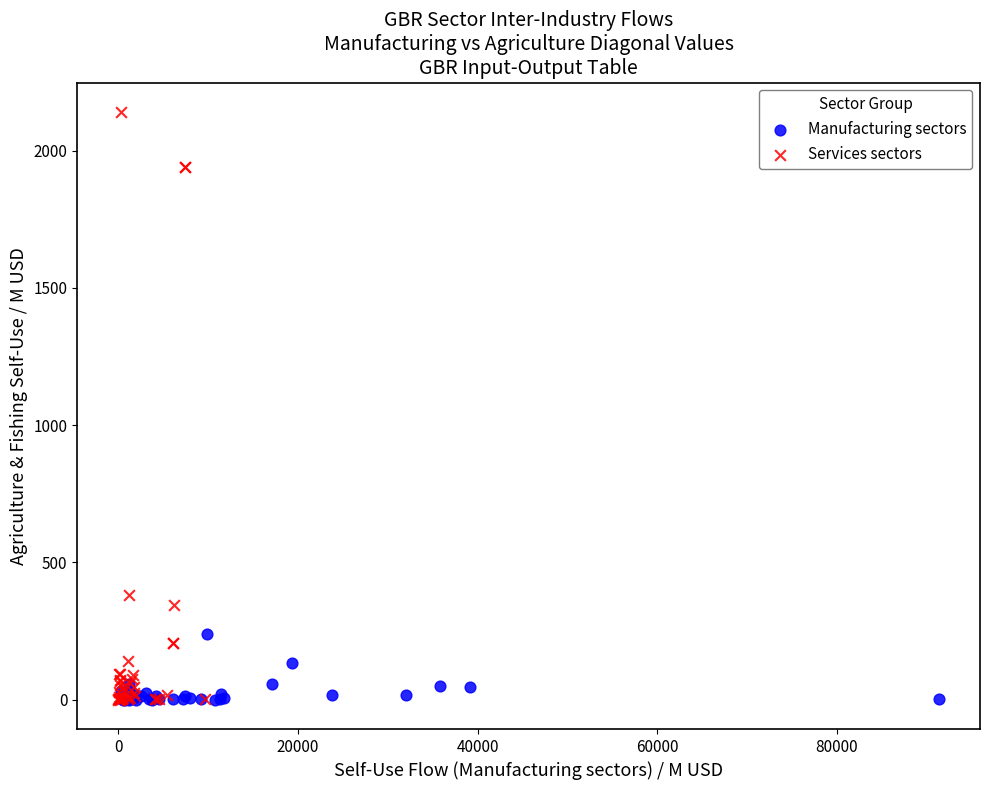

Which series has the widest spread of Y values?

Services sectors